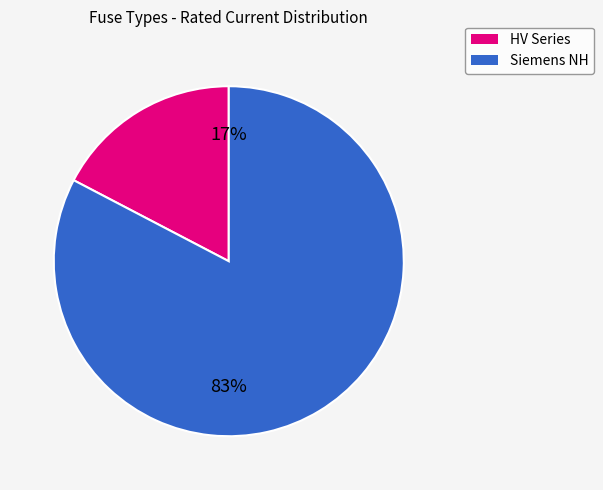

How many segments does this pie chart have?

2